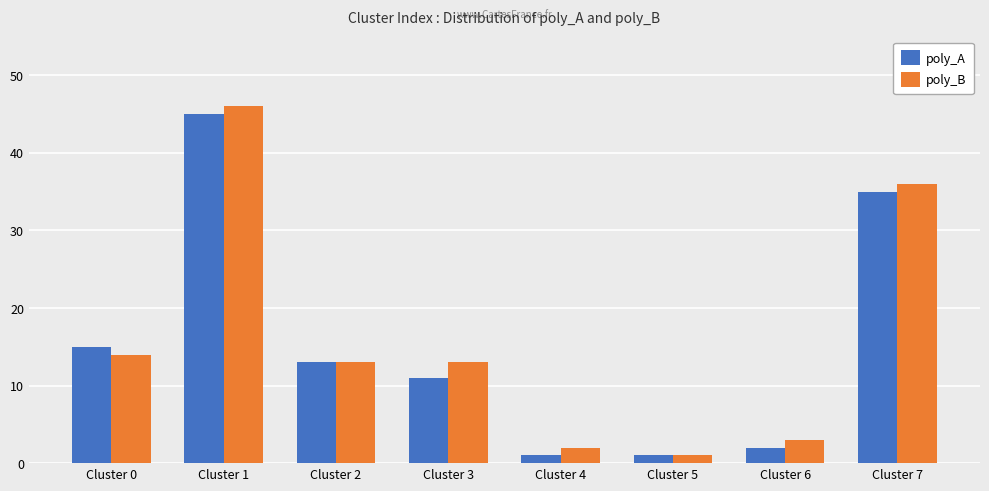

How many groups of bars are there?

8